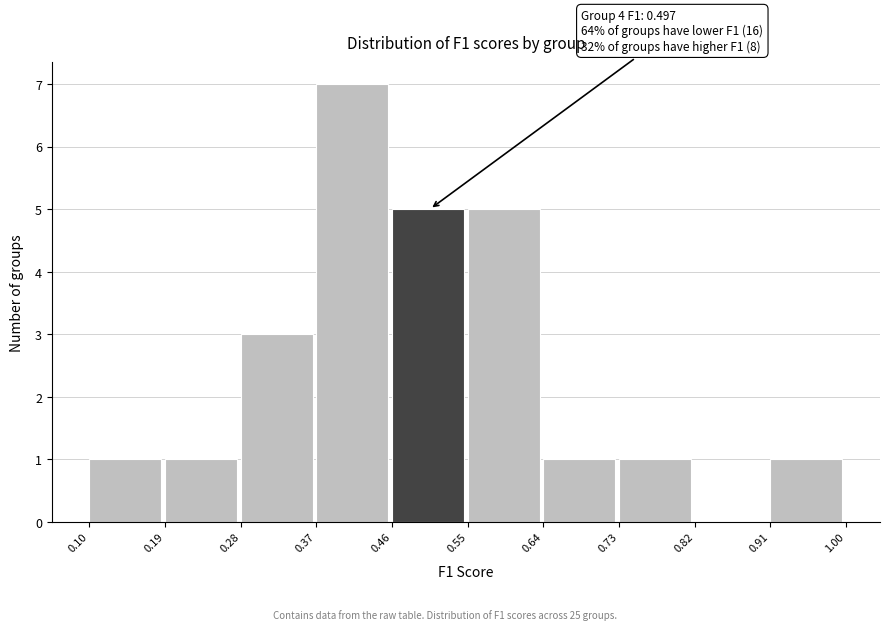

Which range on the x-axis has the tallest bar?

0.37 to 0.46